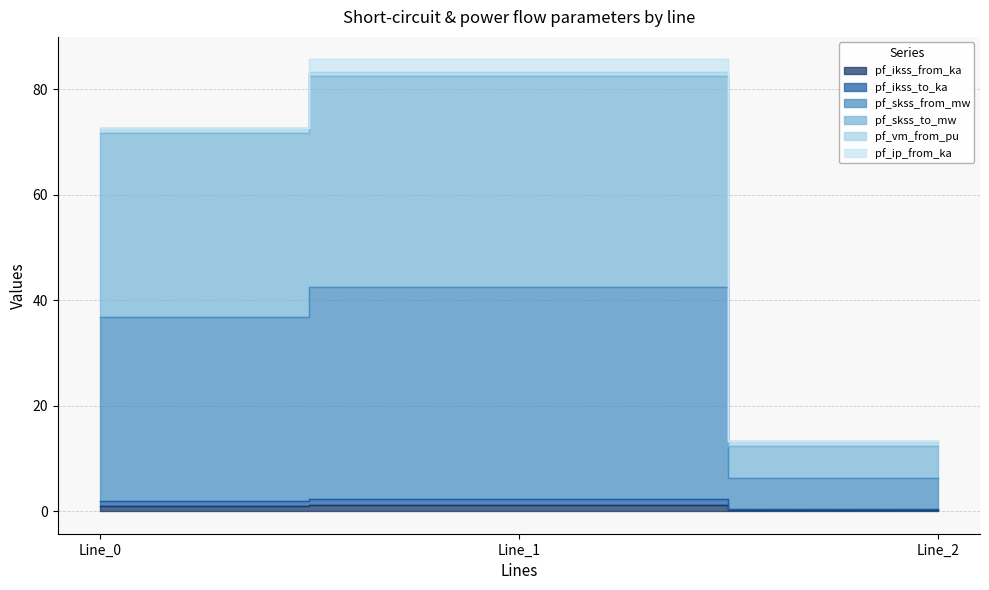

What is the highest value of the pf_ikss_to_ka series?

2.3